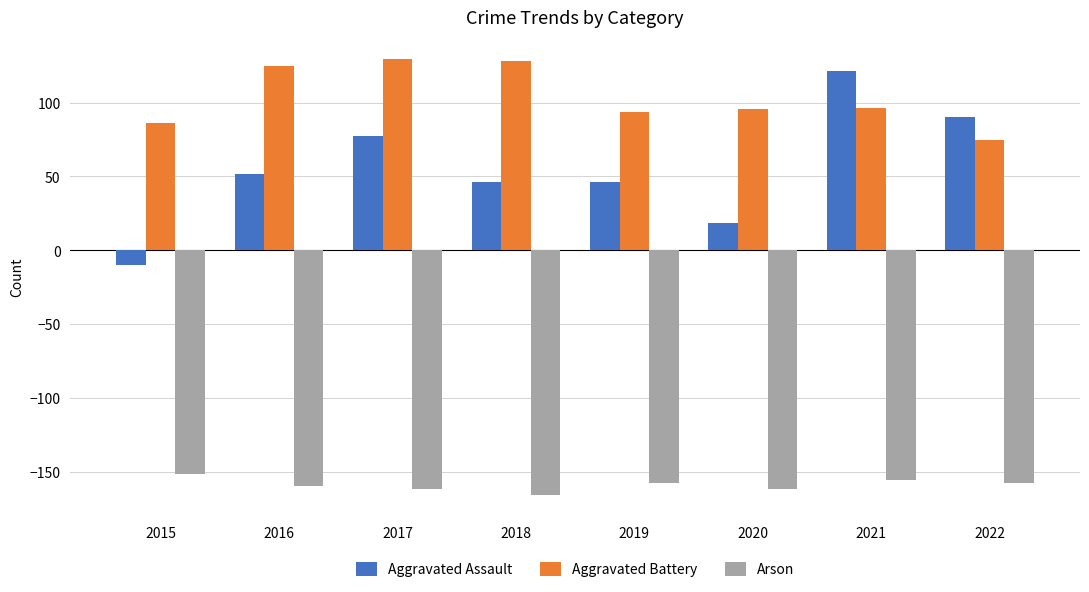

What is the average value of the Aggravated Assault series?

55.3